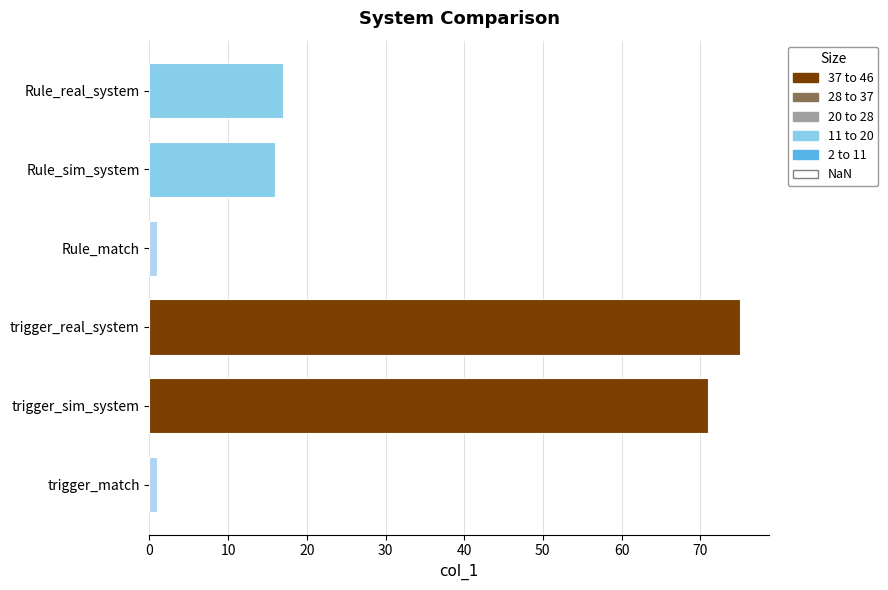

Between Rule_real_system and trigger_sim_system, which is larger?

trigger_sim_system